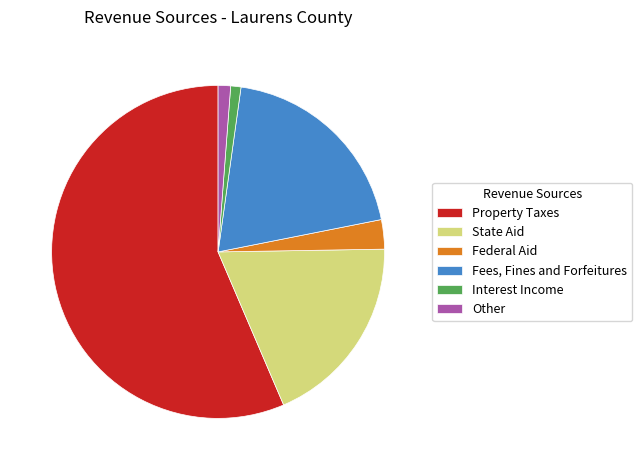

What is the largest slice in the pie chart?

Property Taxes